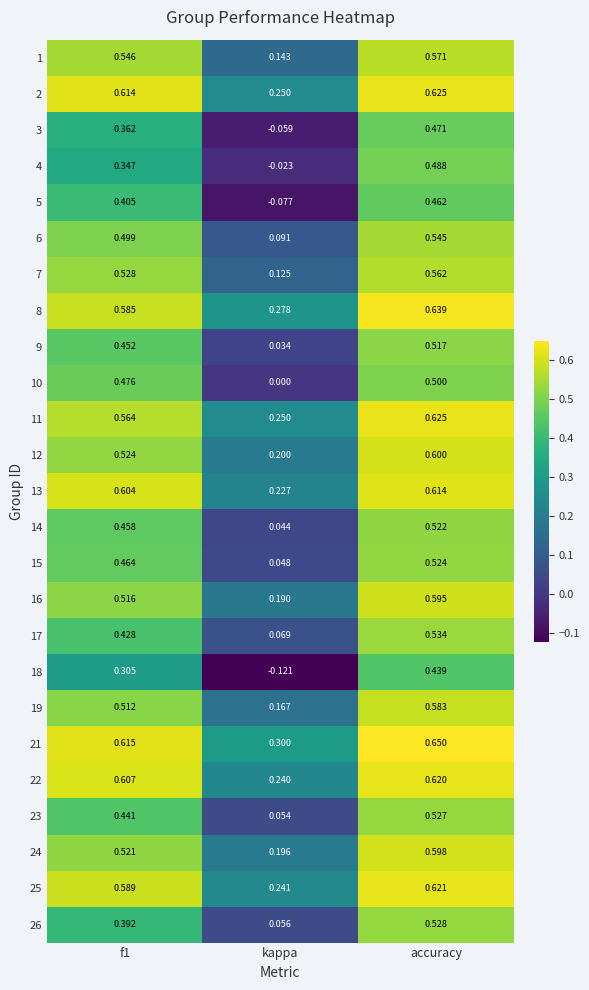

At which category is the sum across all series the highest?

accuracy